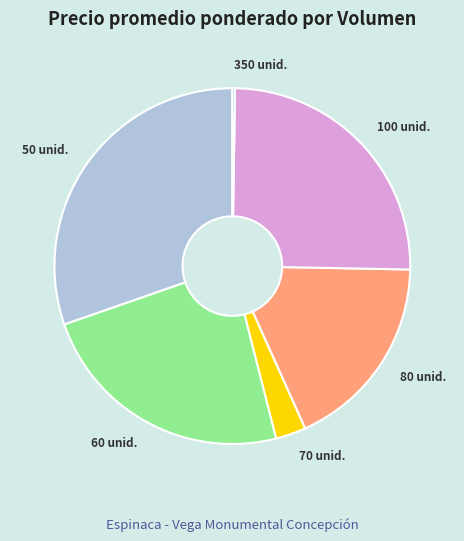

Is there any slice that represents more than half of the pie?

No